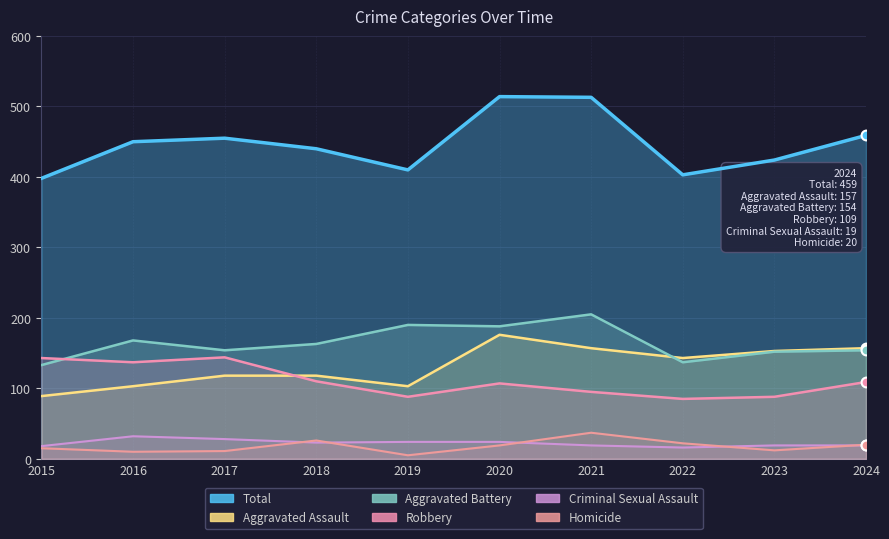

What are all the series names shown in the legend?

Total, Aggravated Assault, Aggravated Battery, Robbery, Criminal Sexual Assault, Homicide